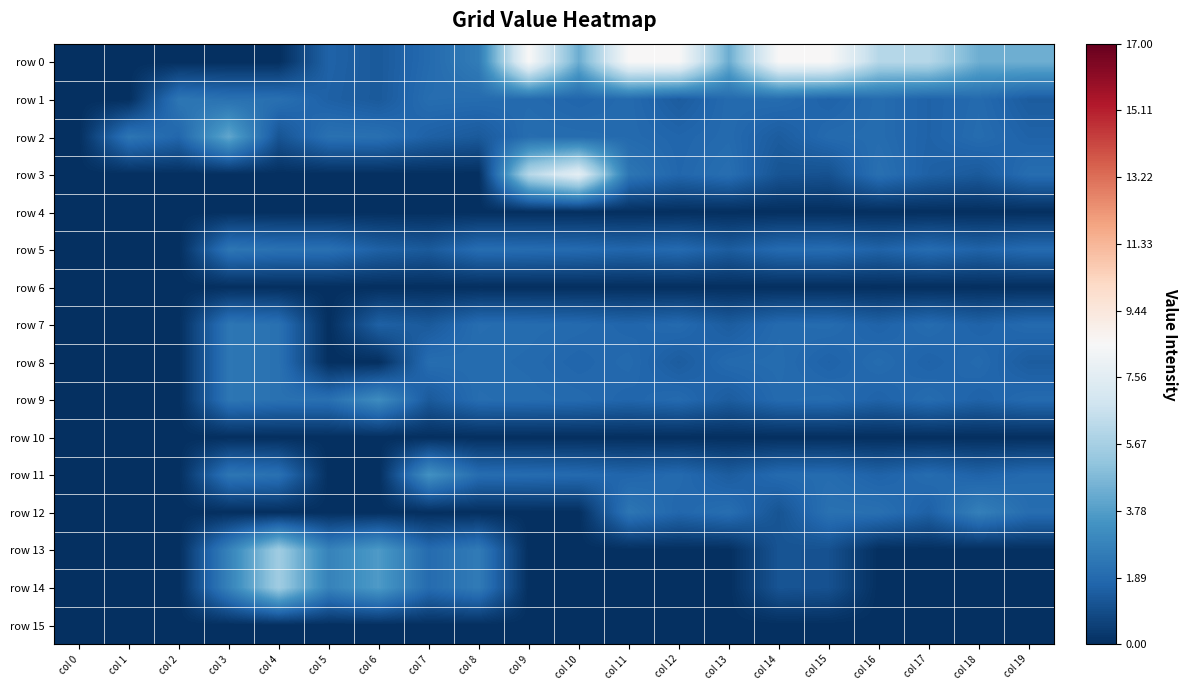

At which category does the chart reach its minimum across all series?

col 0